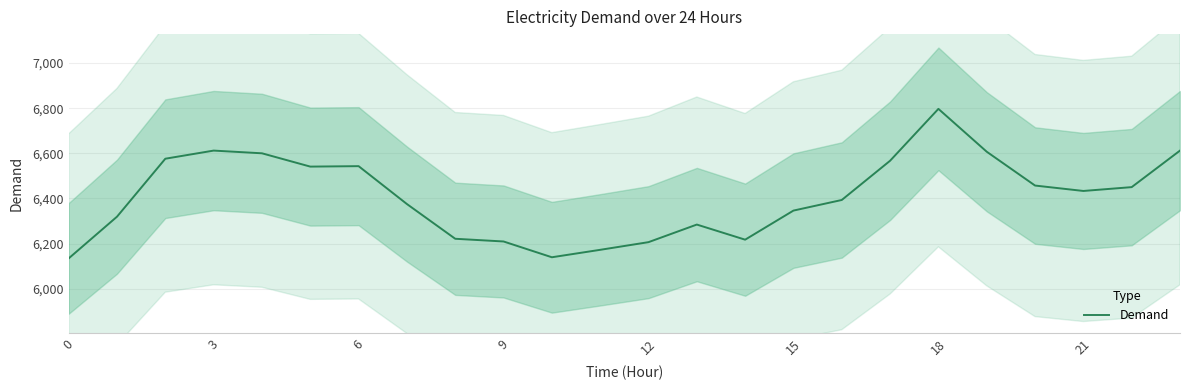

The value at 22 is 3340. True or false?

False